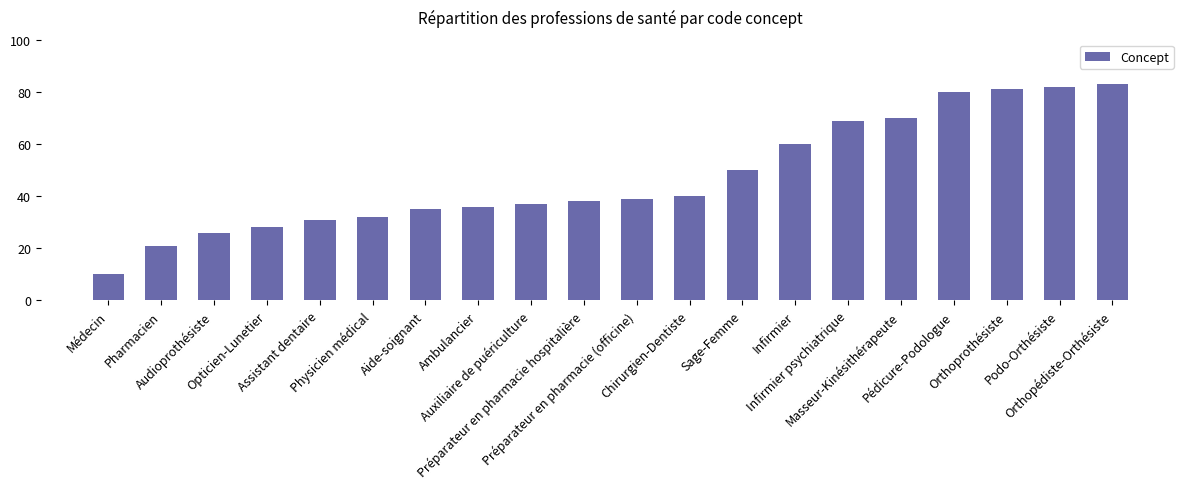

What is the smallest value displayed?

10